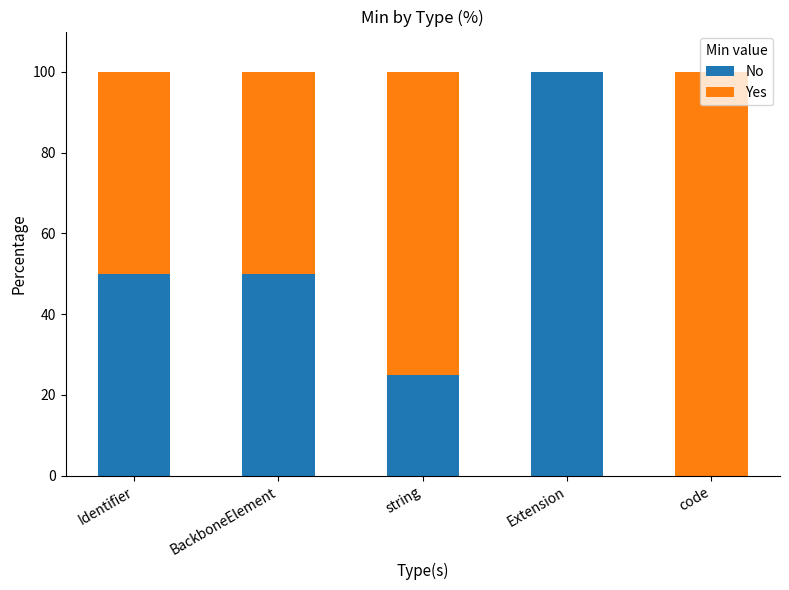

The No series shows 0 at code. True or false?

True